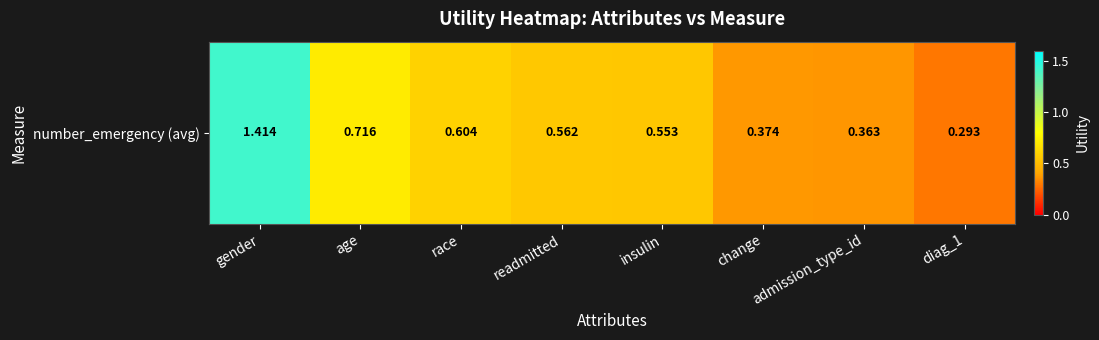

The chart shows a value of 0.2 at diag_1. True or false?

False